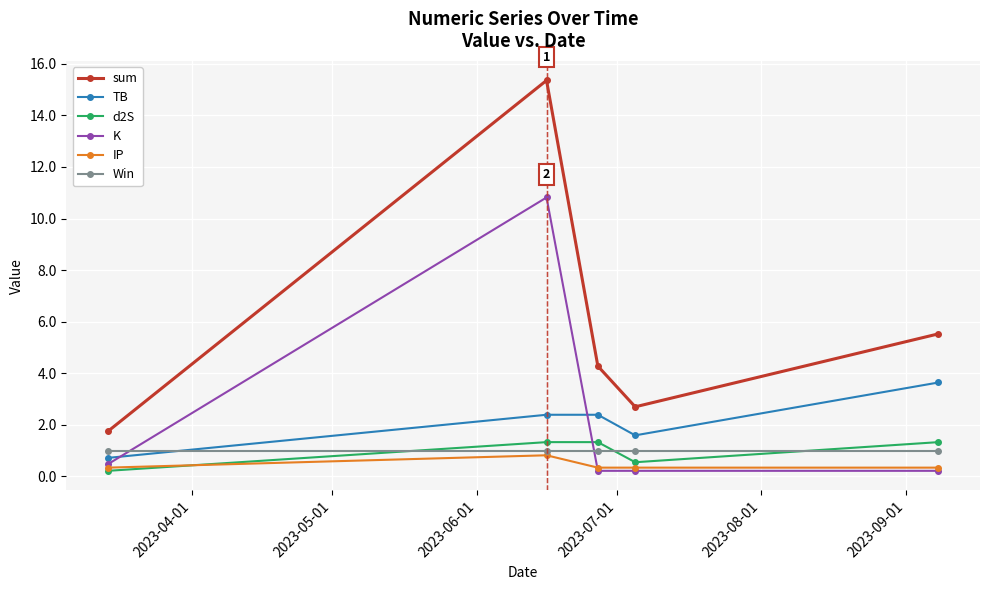

Which series has the widest spread of values?

sum